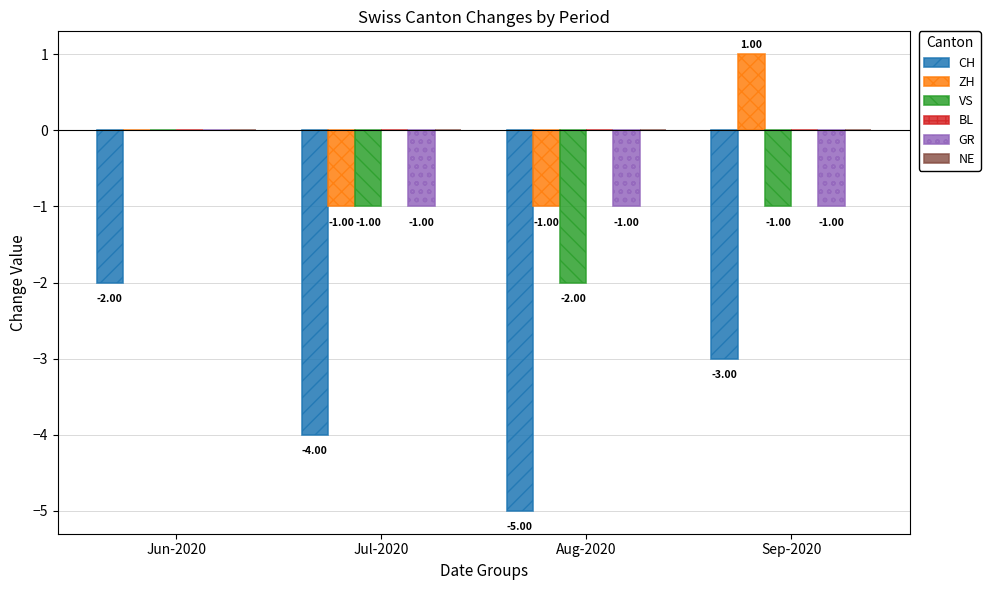

The ZH series shows -1 at Aug-2020. True or false?

True